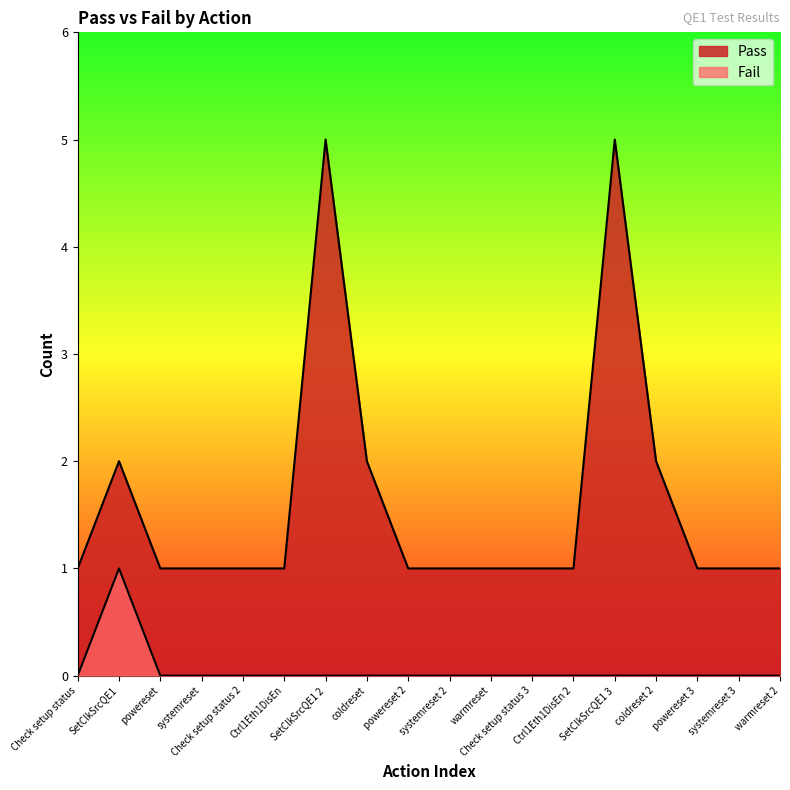

True or false: Fail and Pass cross at least once.

False